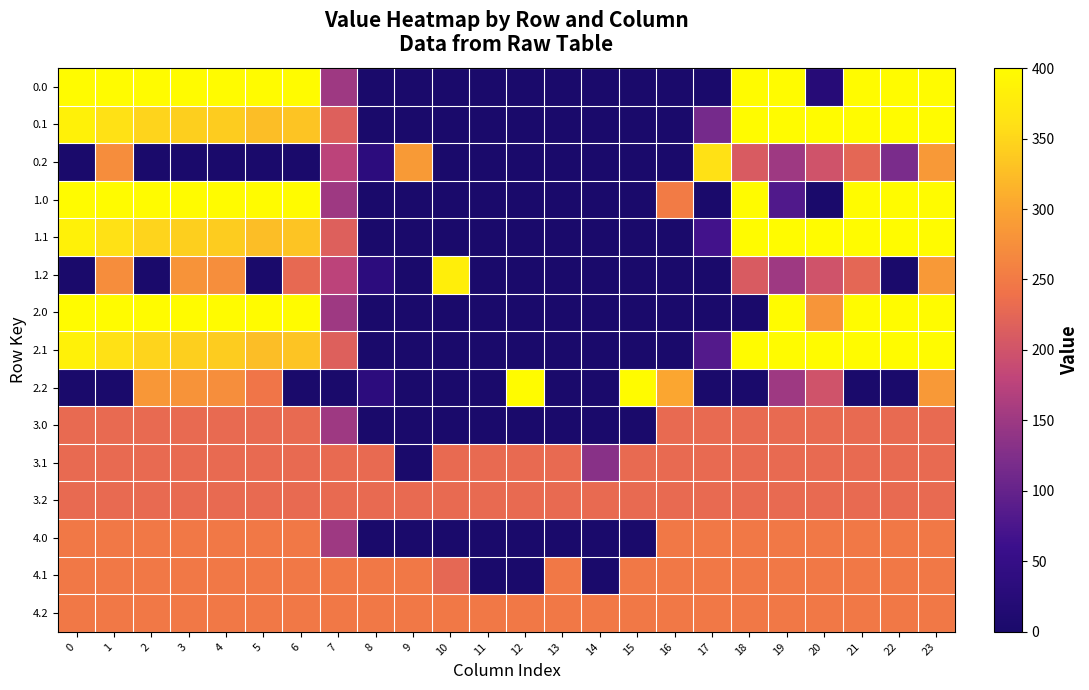

Which has a higher value, 4 or 1?

4